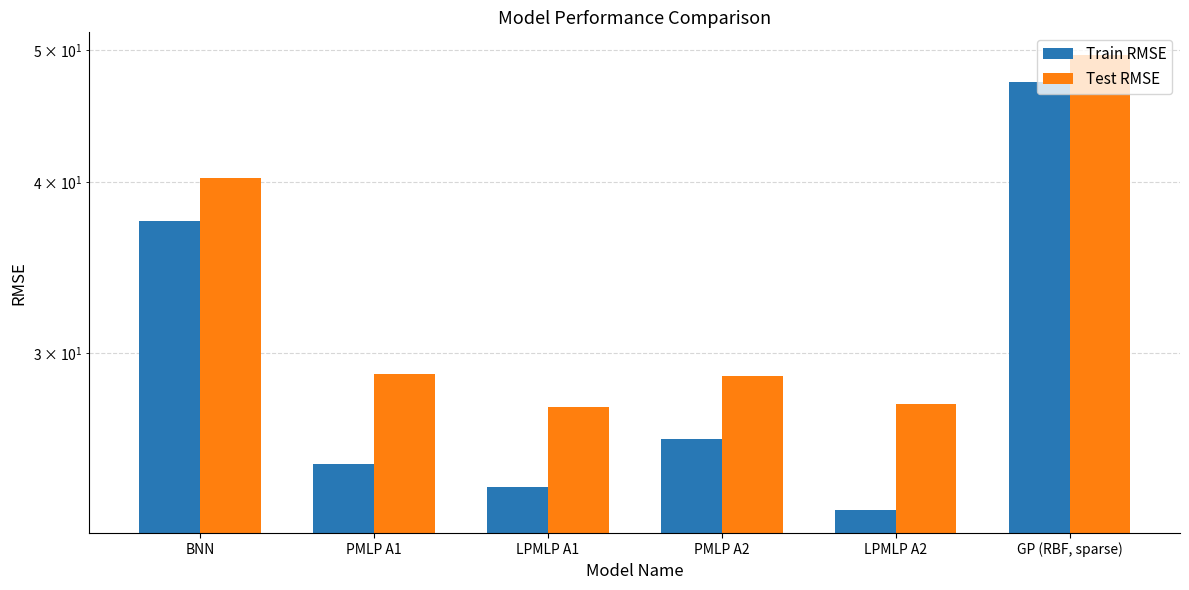

Rank the series by their average value, from highest to lowest.

Test RMSE, Train RMSE